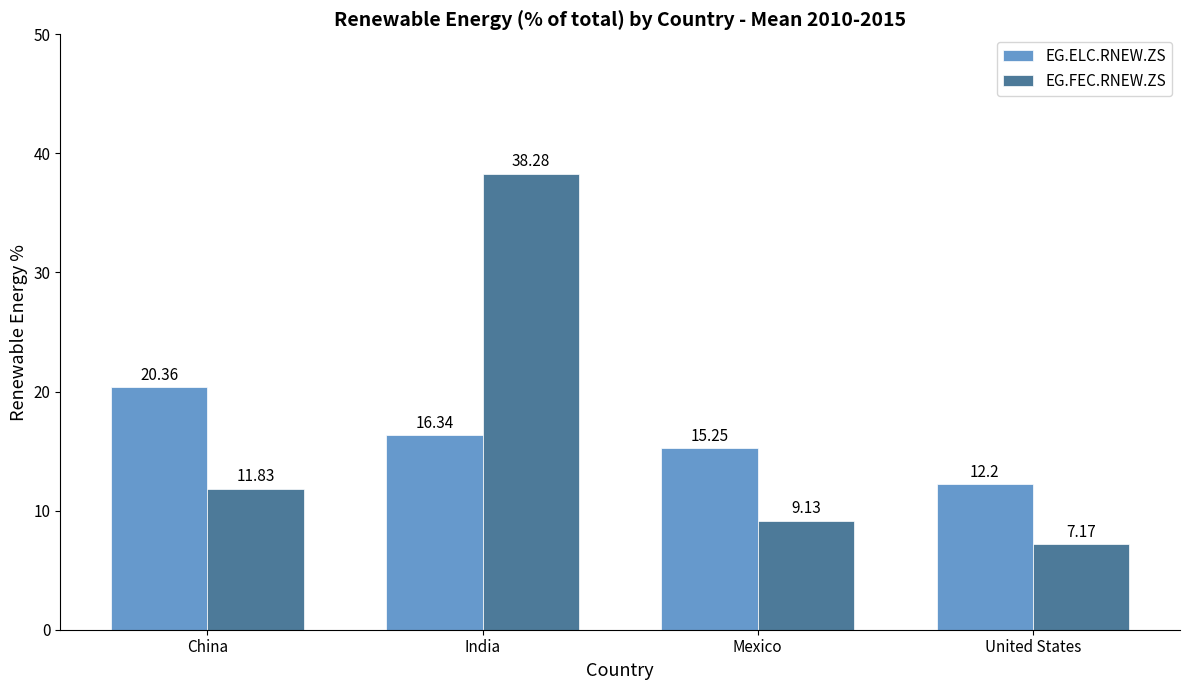

Which label corresponds to the largest value in the chart?

India